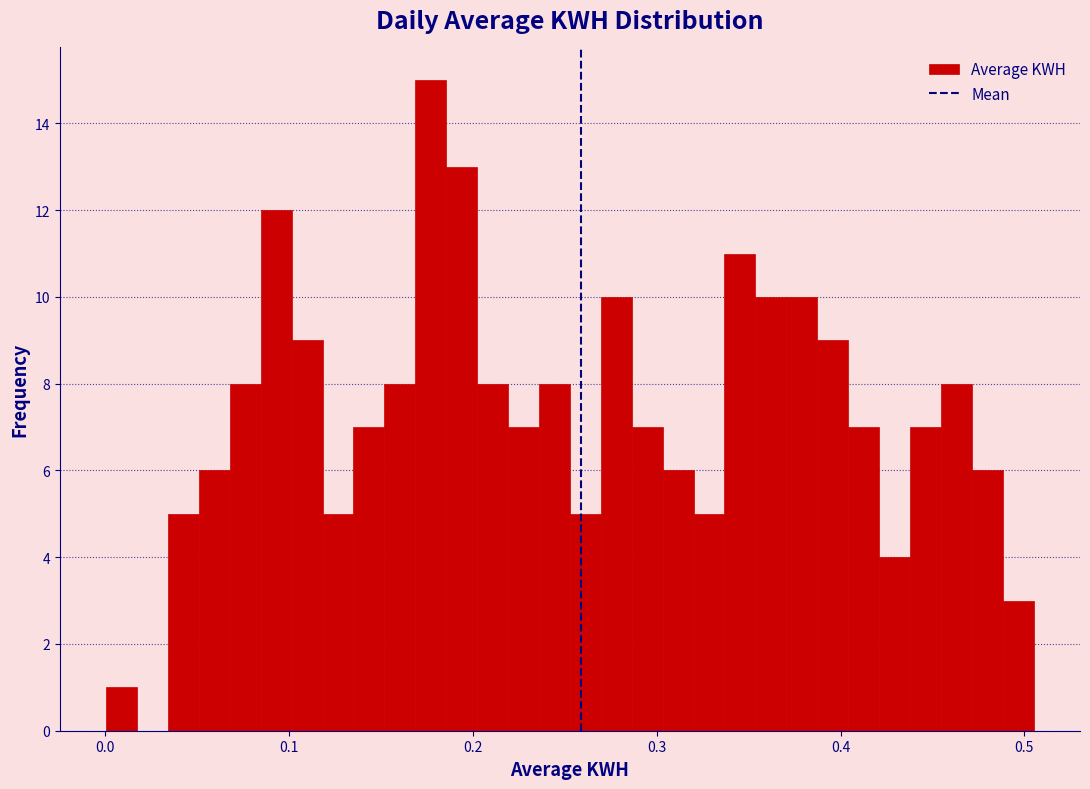

Around what value on the x-axis is the tallest bar? Give the approximate position of its centre, as read against the axis.

0.18